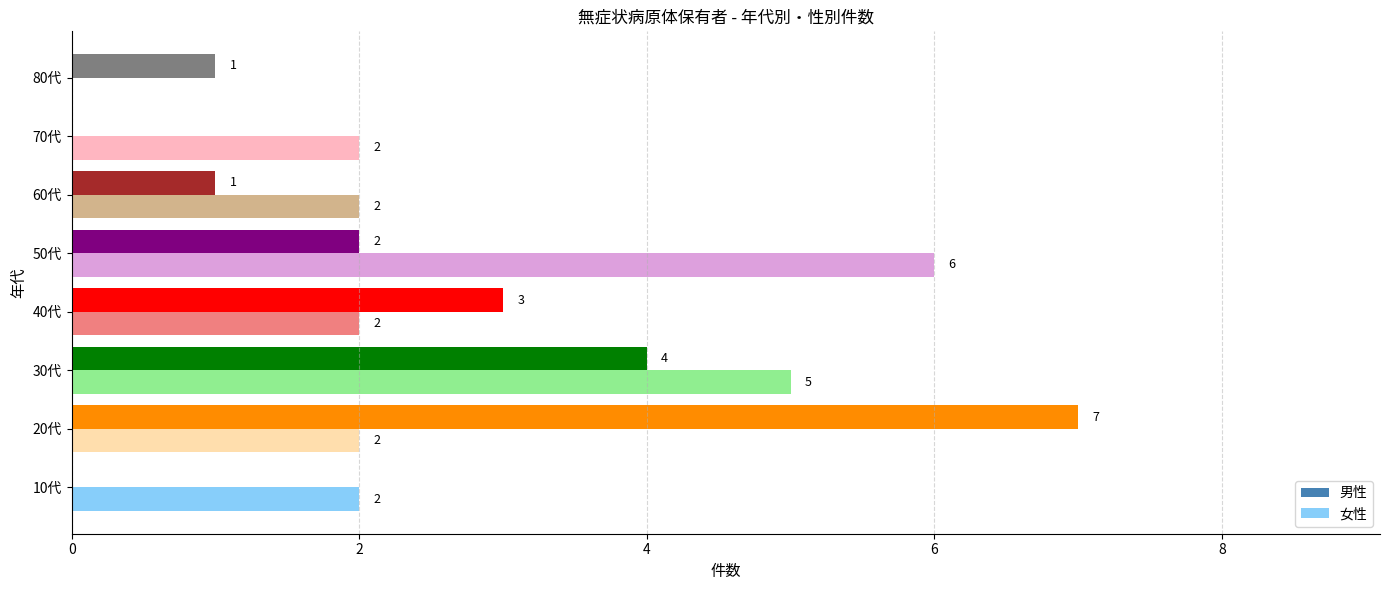

How many values in 男性 are above zero?

6